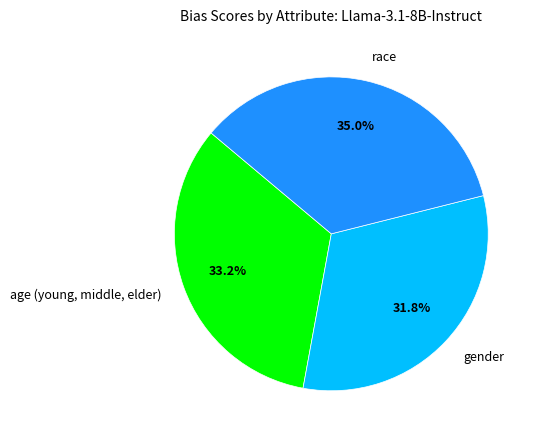

What percentage is the gender slice, to the nearest percent?

32%